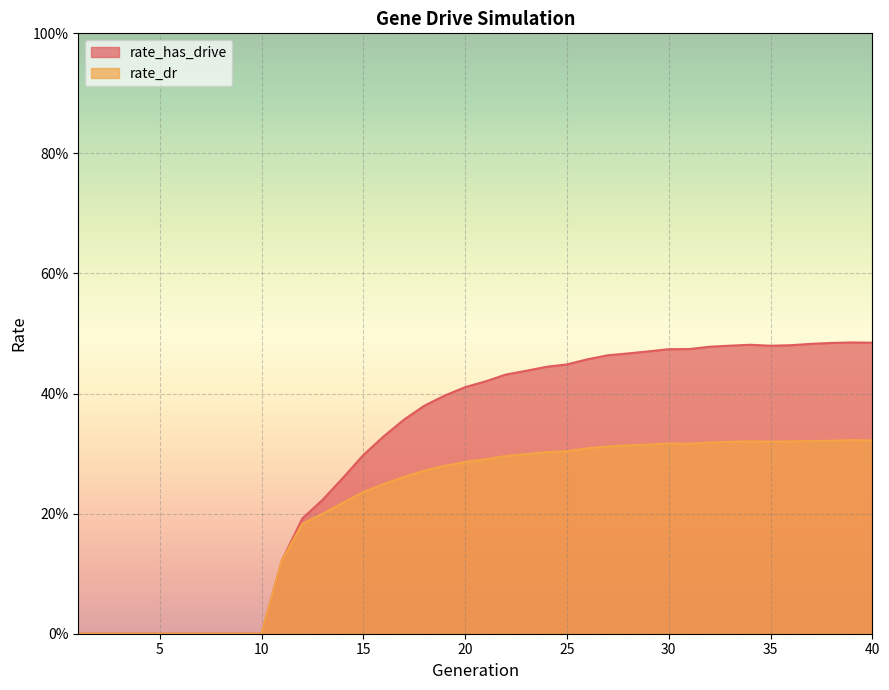

What are all the series names shown in the legend?

rate_has_drive, rate_dr